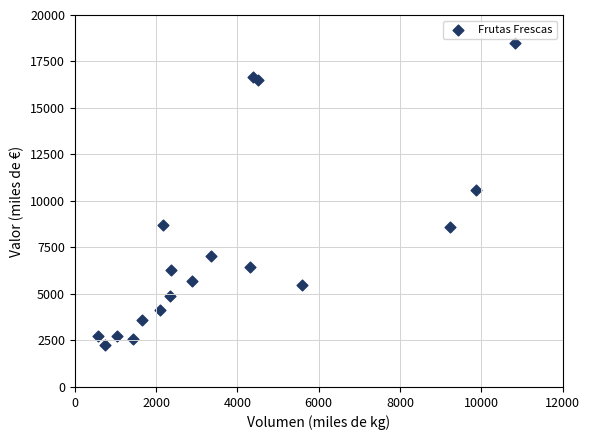

What is the range of X values (max minus min)?

10258